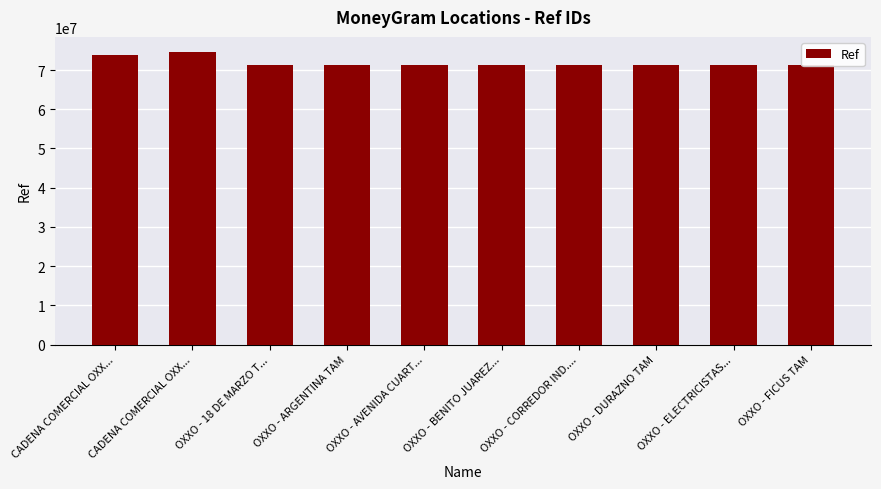

Does the chart contain stacked bars?

No